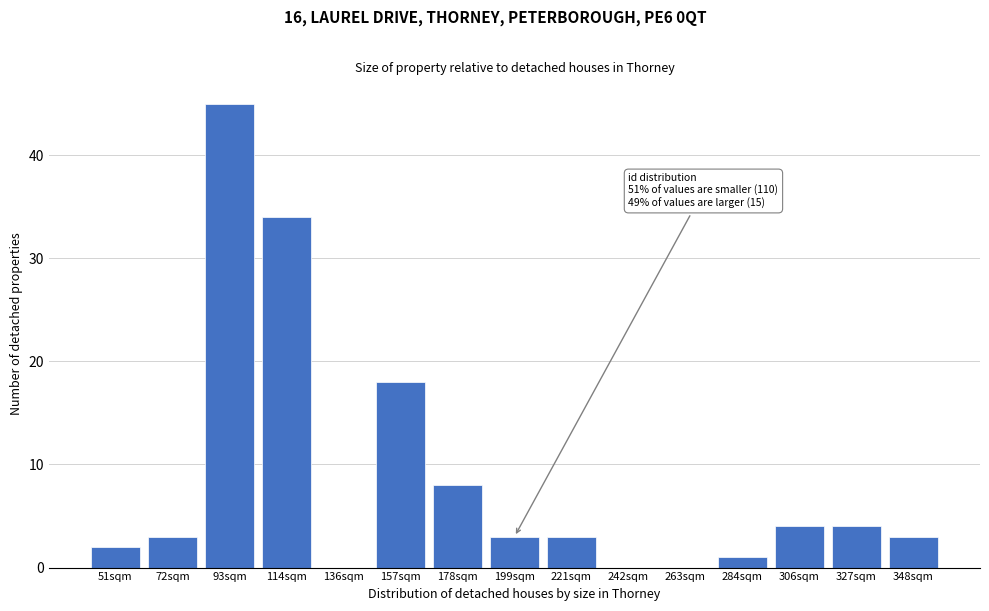

Reading left to right, transcribe all the data shown in this chart.

51sqm=2	72sqm=3	93sqm=45	114sqm=34	136sqm=0	157sqm=18	178sqm=8	199sqm=3	221sqm=3	242sqm=0	263sqm=0	284sqm=1	306sqm=4	327sqm=4	348sqm=3